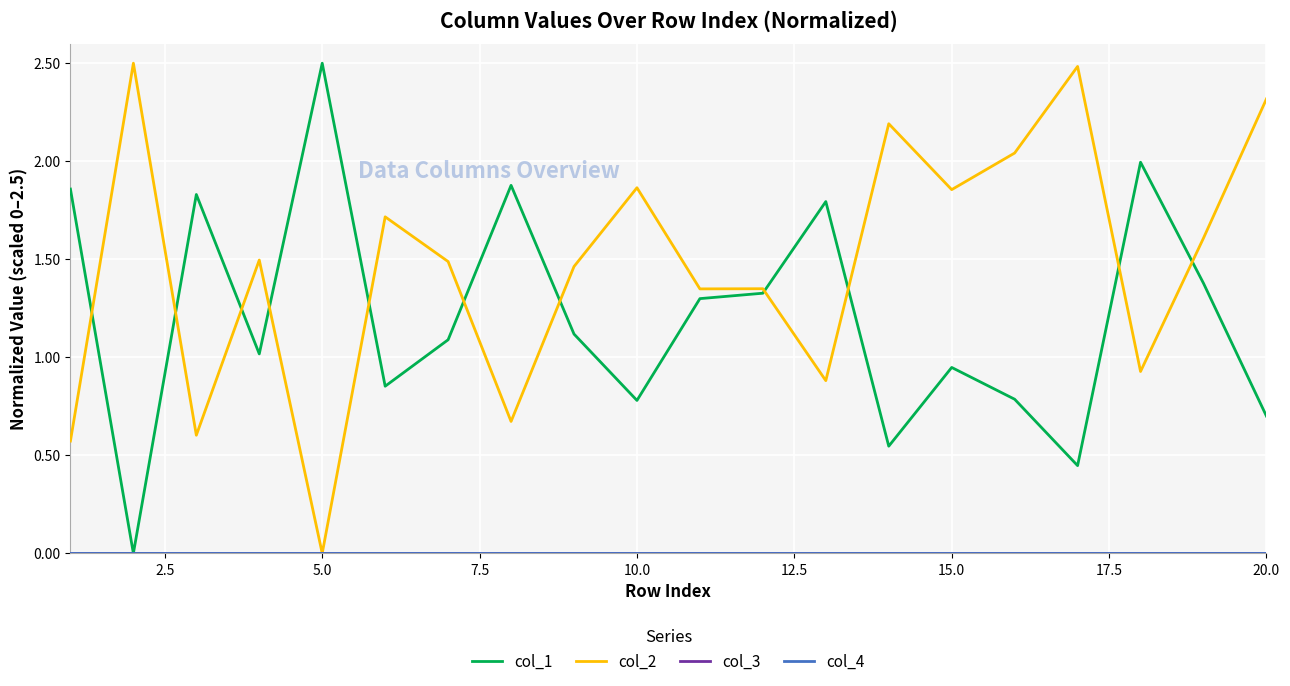

Does the chart have visible grid lines?

Yes